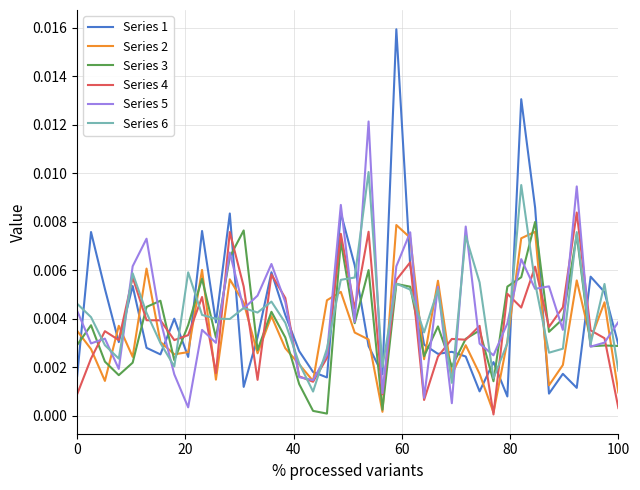

Which series has the widest spread of values?

Series 1